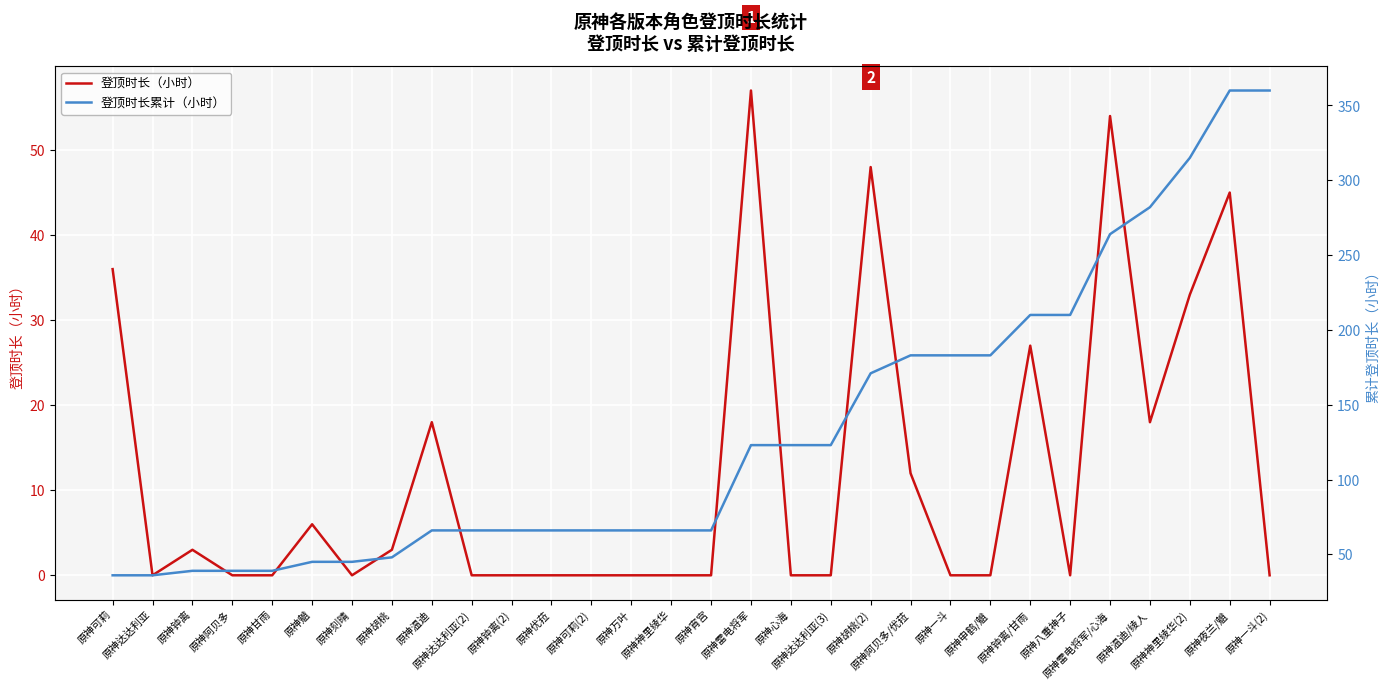

How many categories are shown in the chart?

30